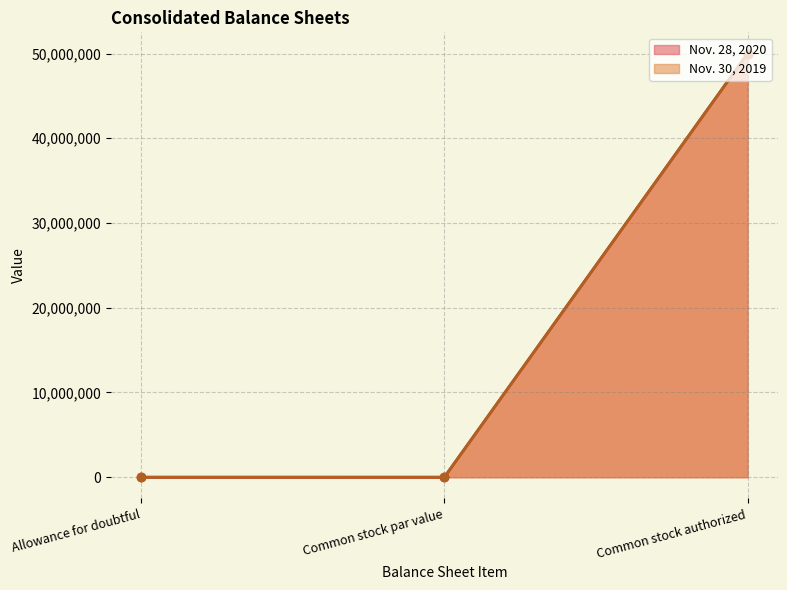

How many categories are shown in the chart?

3